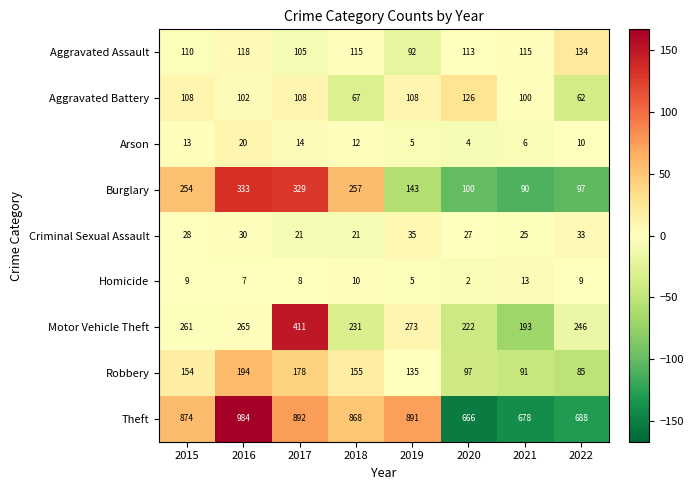

What is the difference between the Theft values at 2021 and 2020?

12